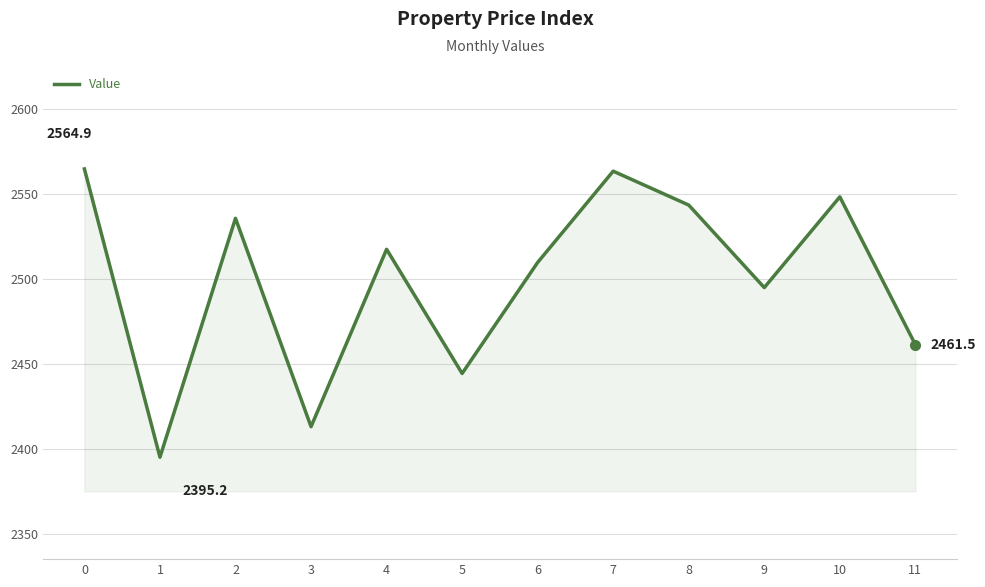

What is the ratio of the value at 10 to the value at 6?

1.0